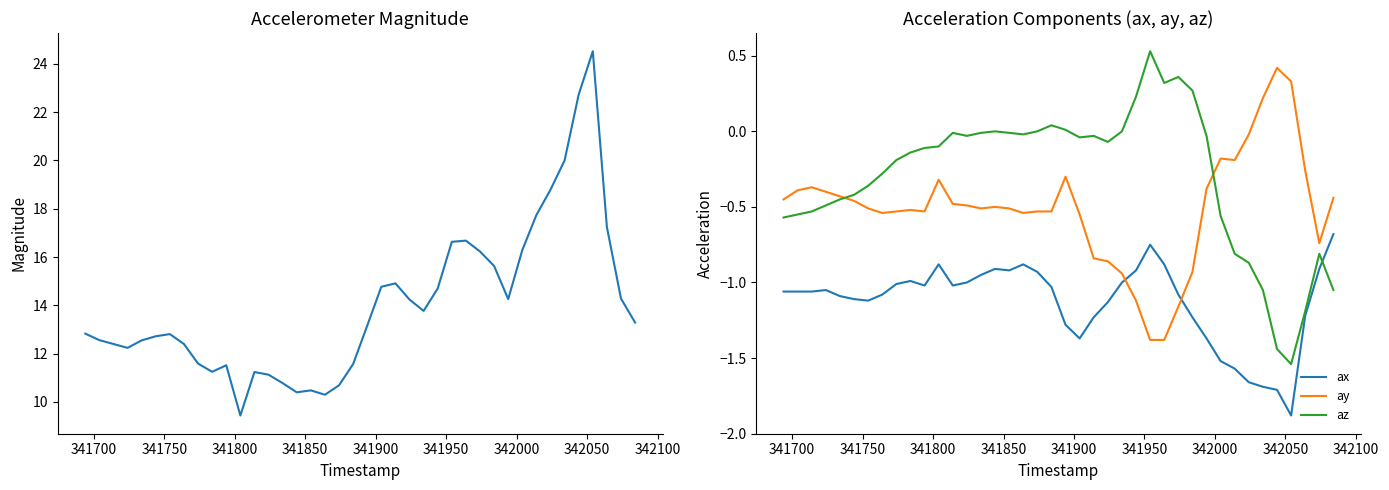

True or false: ax and az cross at least once.

True